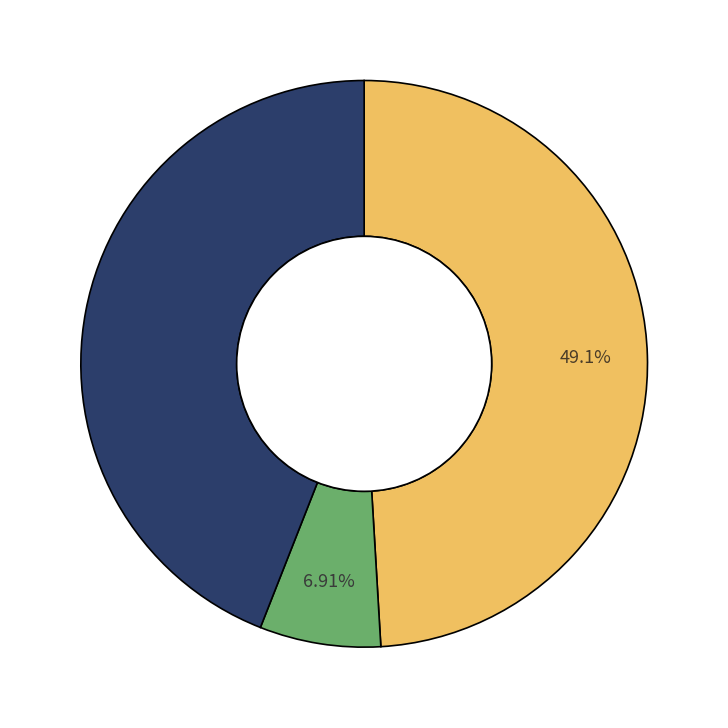

Does any single category account for the majority?

No